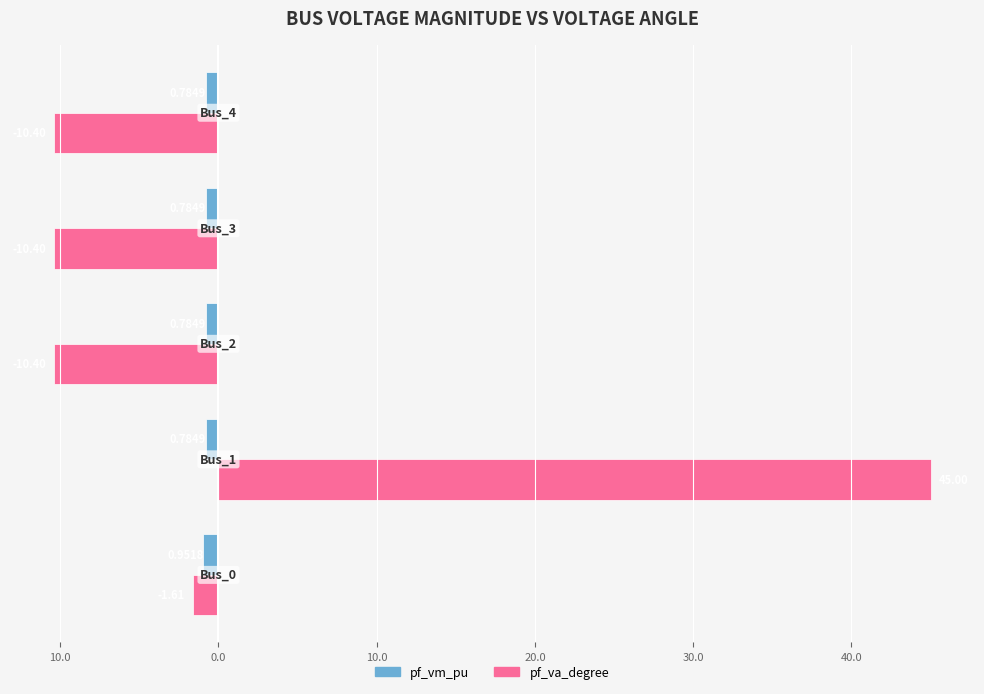

What are all the series names shown in the legend?

pf_vm_pu, pf_va_degree